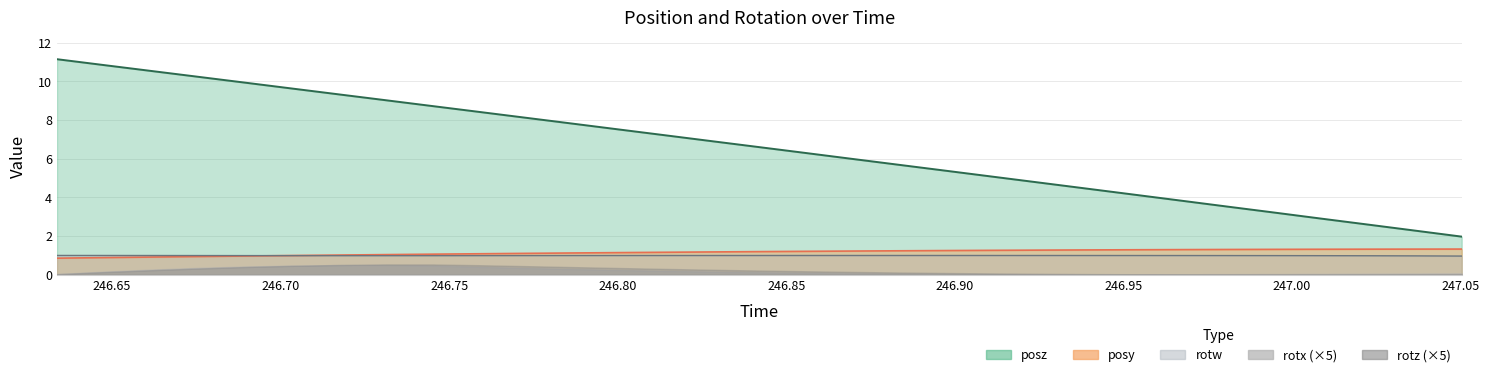

Between which two adjacent categories do rotw and posy first intersect?

246.6891 and 246.7031